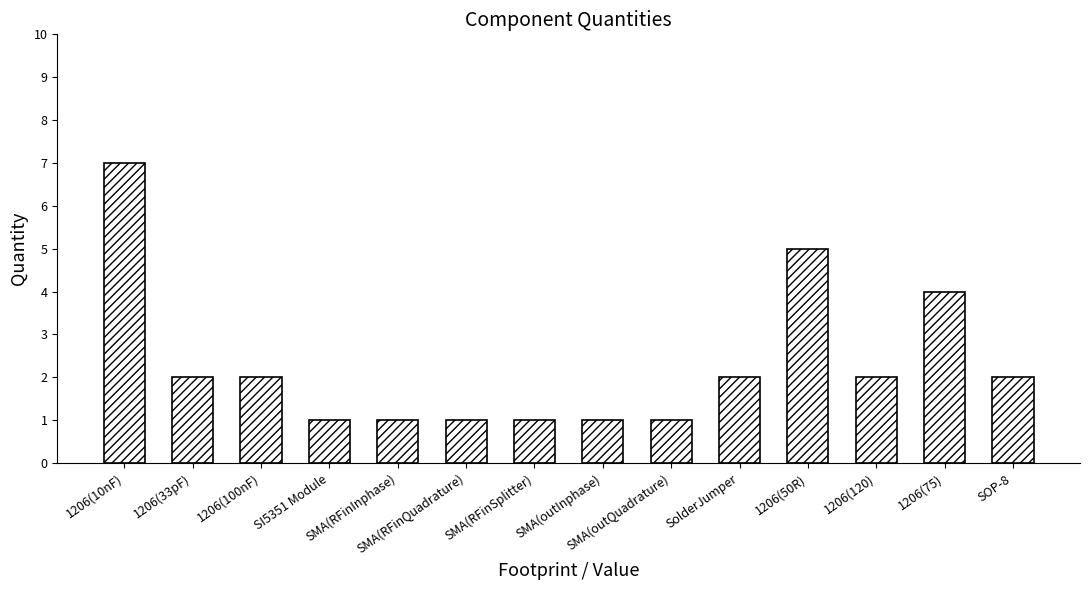

What is the sum of the values at SMA(outInphase) and 1206(120)?

3